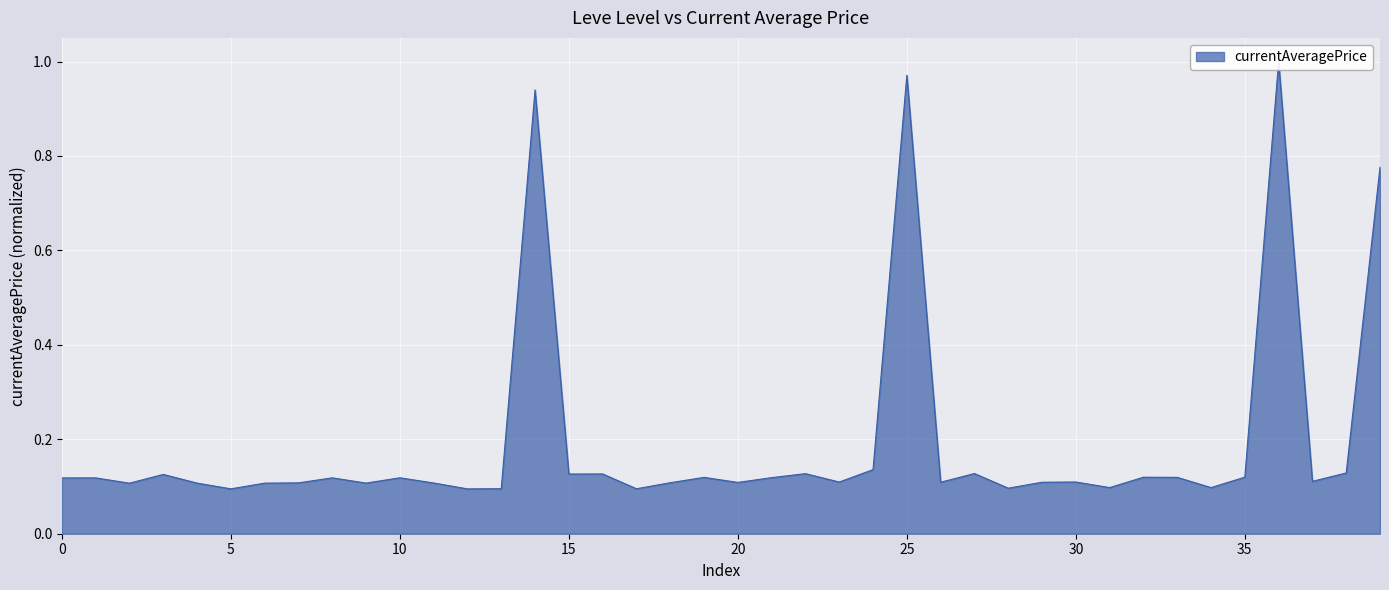

The value at 5 is 0.1. True or false?

False